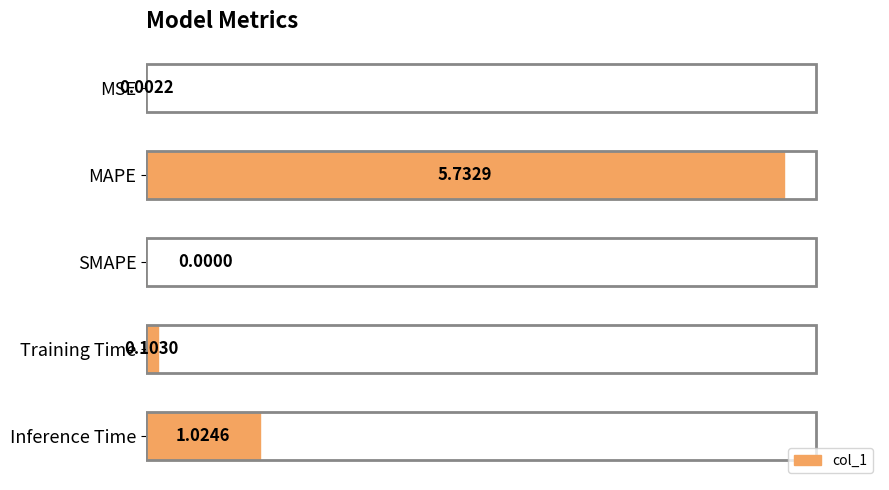

What is the change in value from MAPE to Training Time?

-5.6